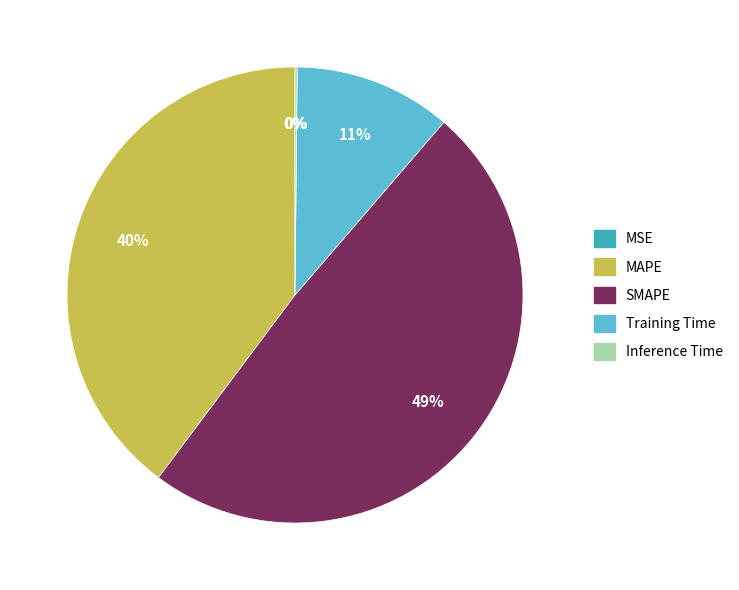

Is it true that MSE is 14% of the pie?

False